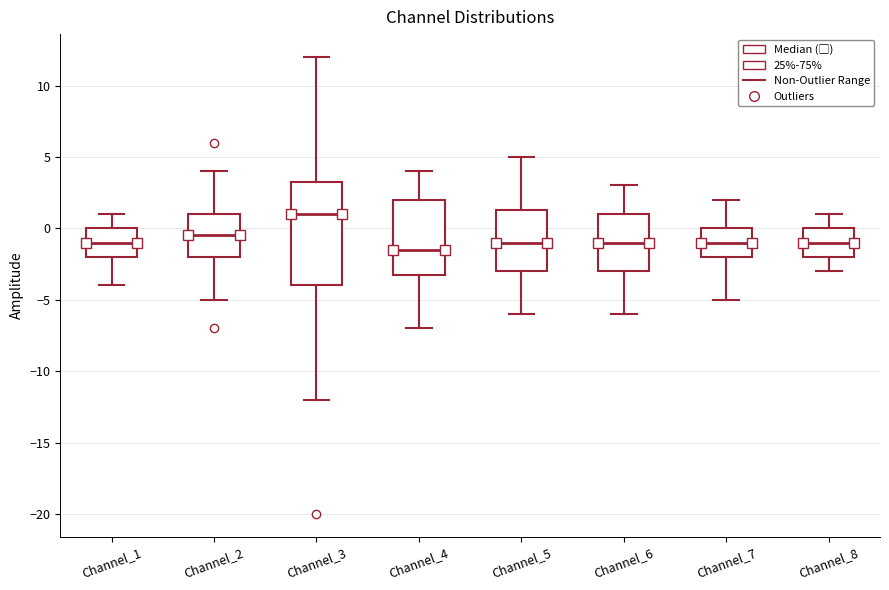

Which box's median line is the lowest?

Channel_4